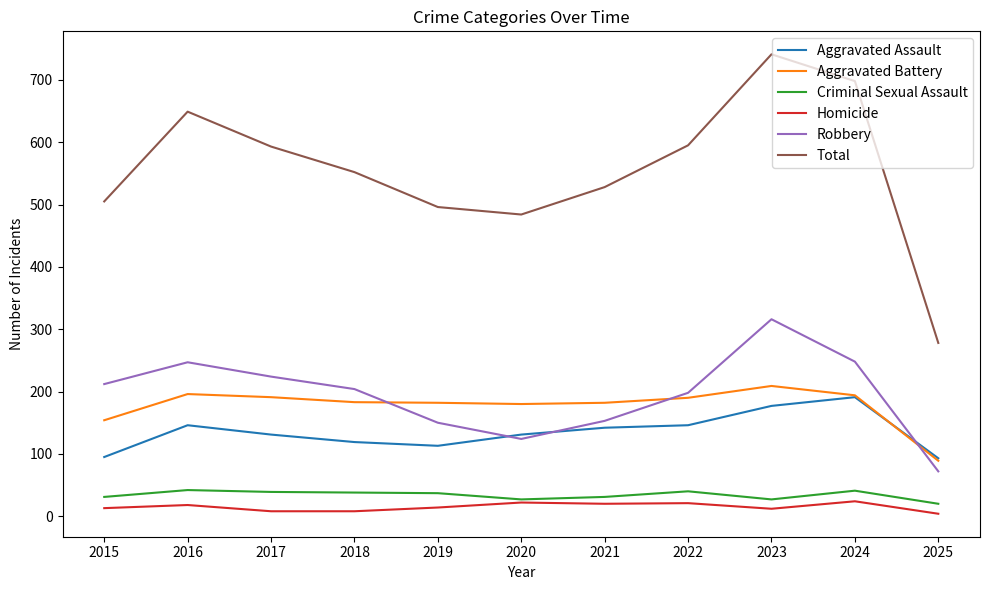

At which label does Total first exceed 552?

2016